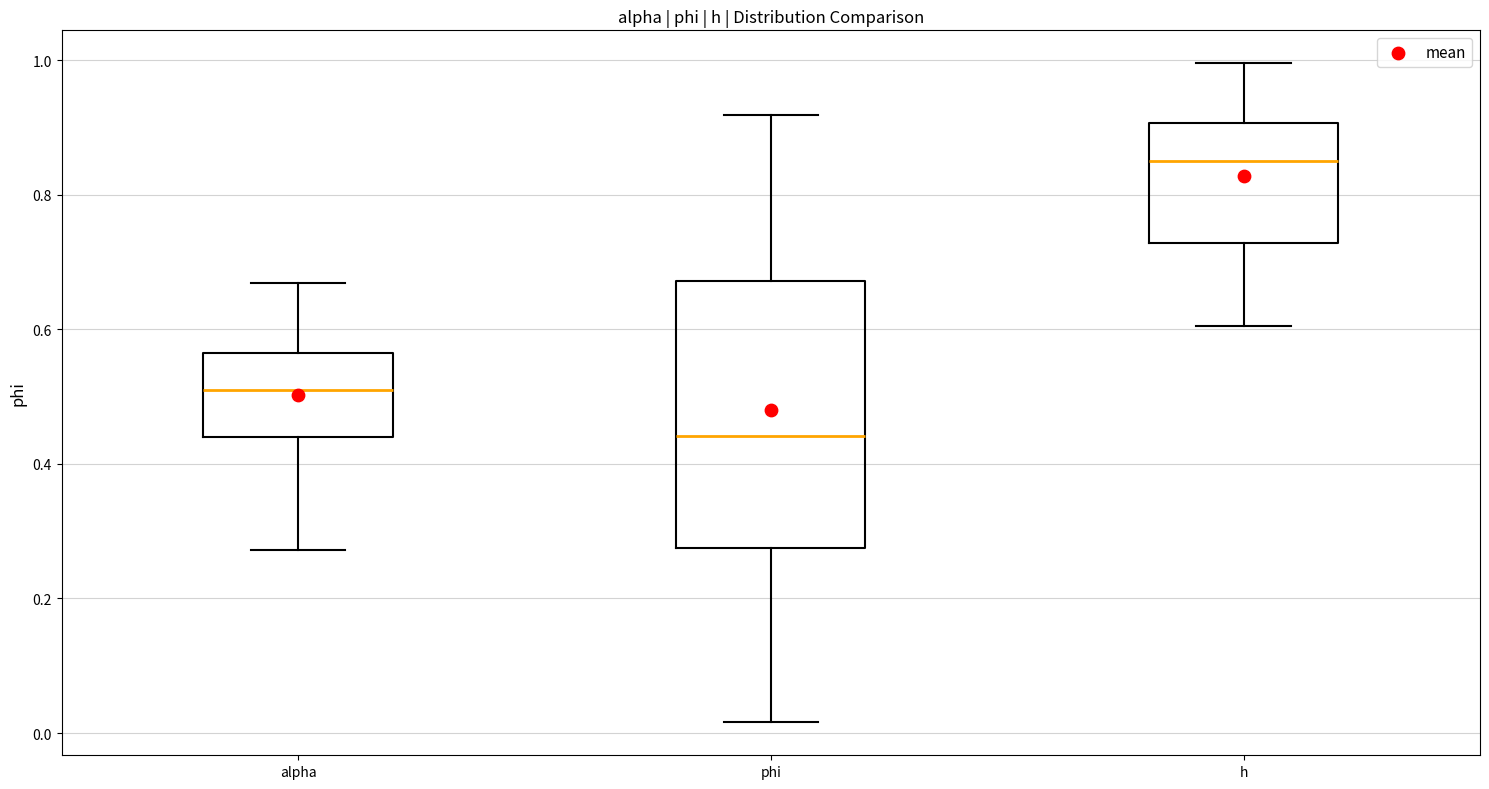

Which box has the lowest median line?

phi